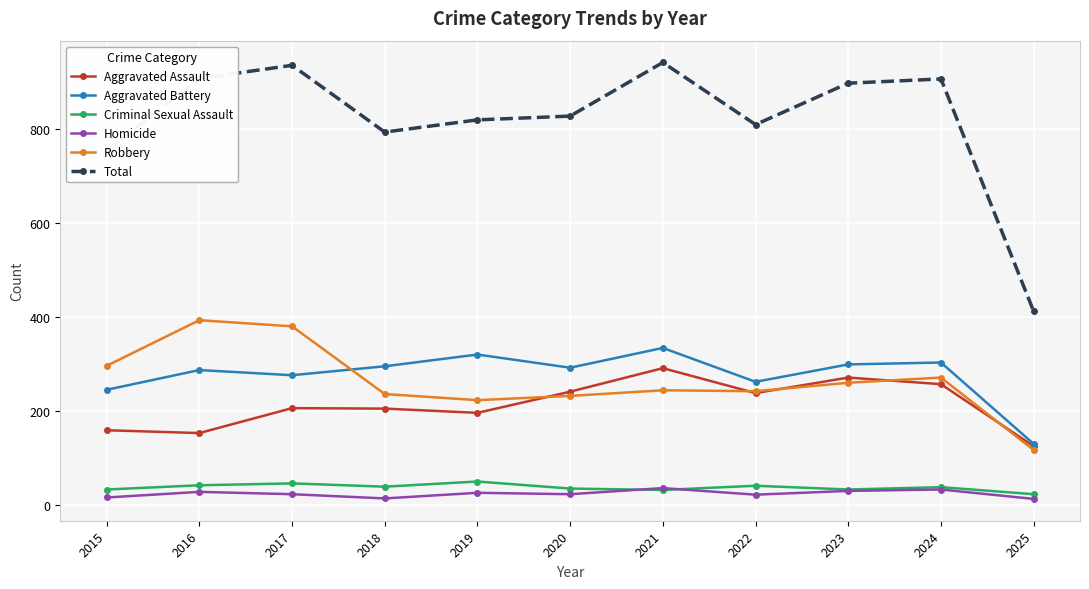

Does the chart have visible grid lines?

Yes